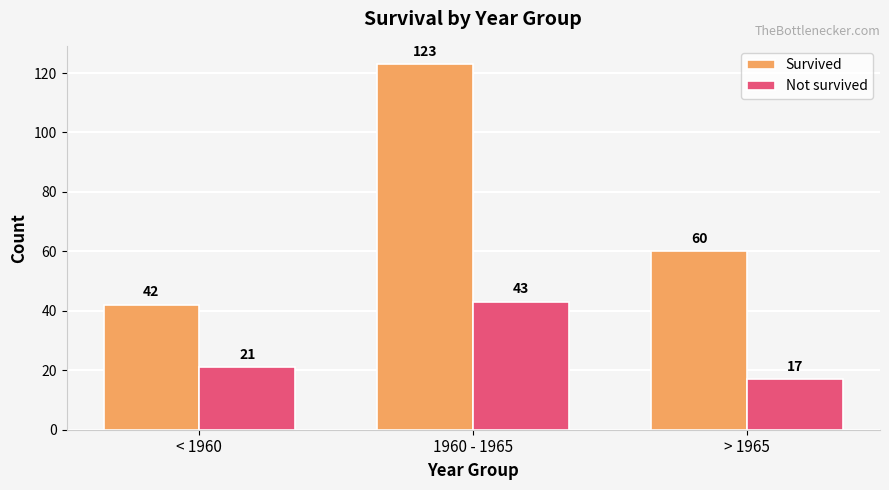

What is the difference between the highest and lowest values at 1960 - 1965?

80